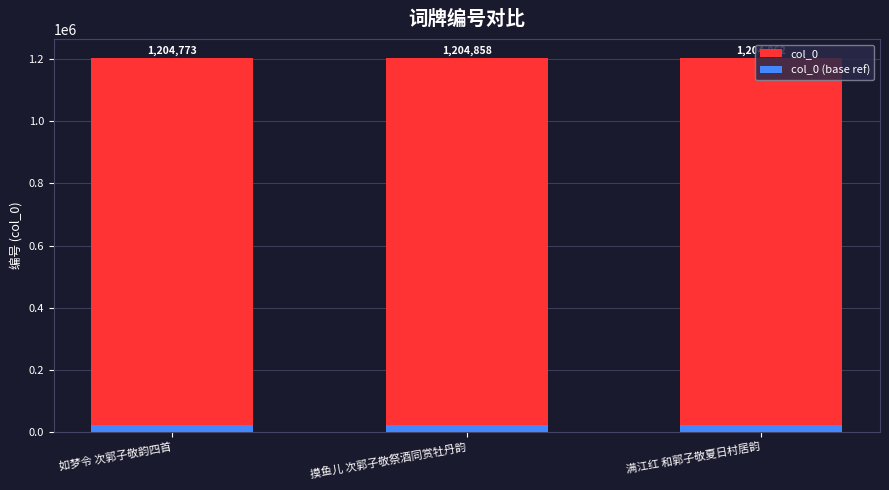

At which label does col_0 reach its peak?

满江红 和郭子敬夏日村居韵